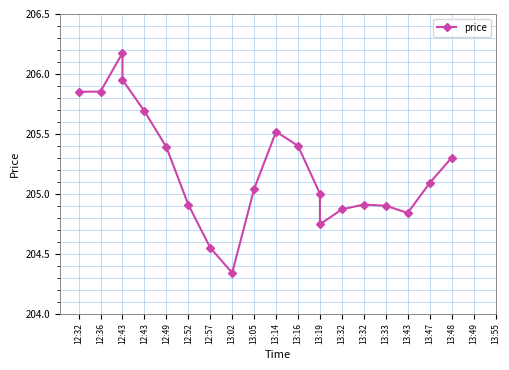

What is the average value?

205.2